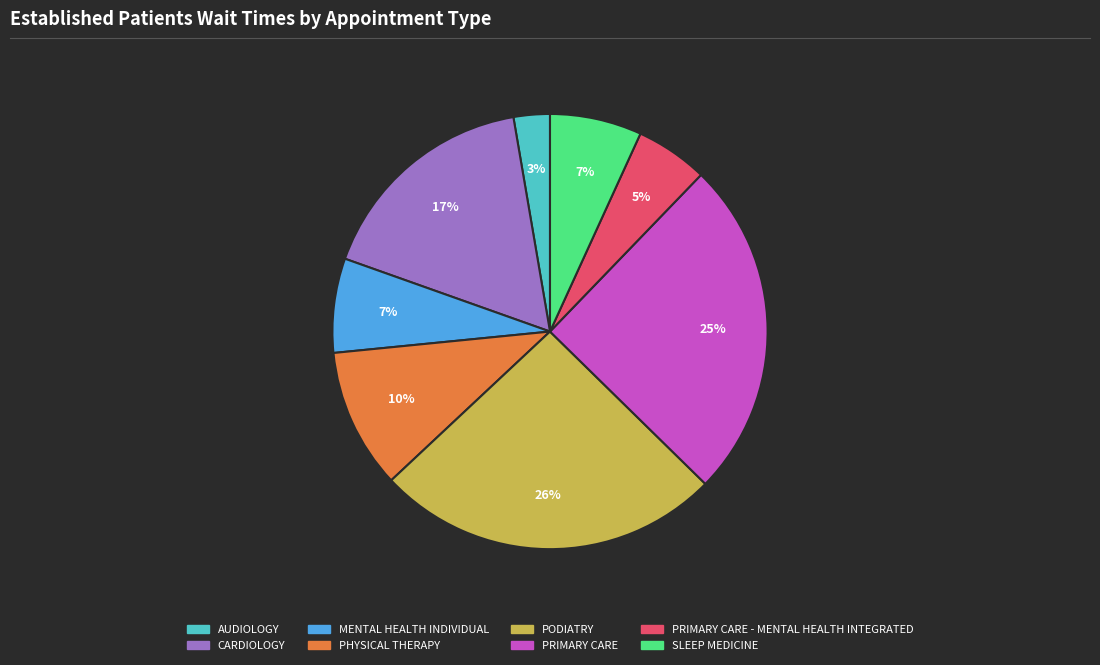

Is there a majority slice in this chart?

No